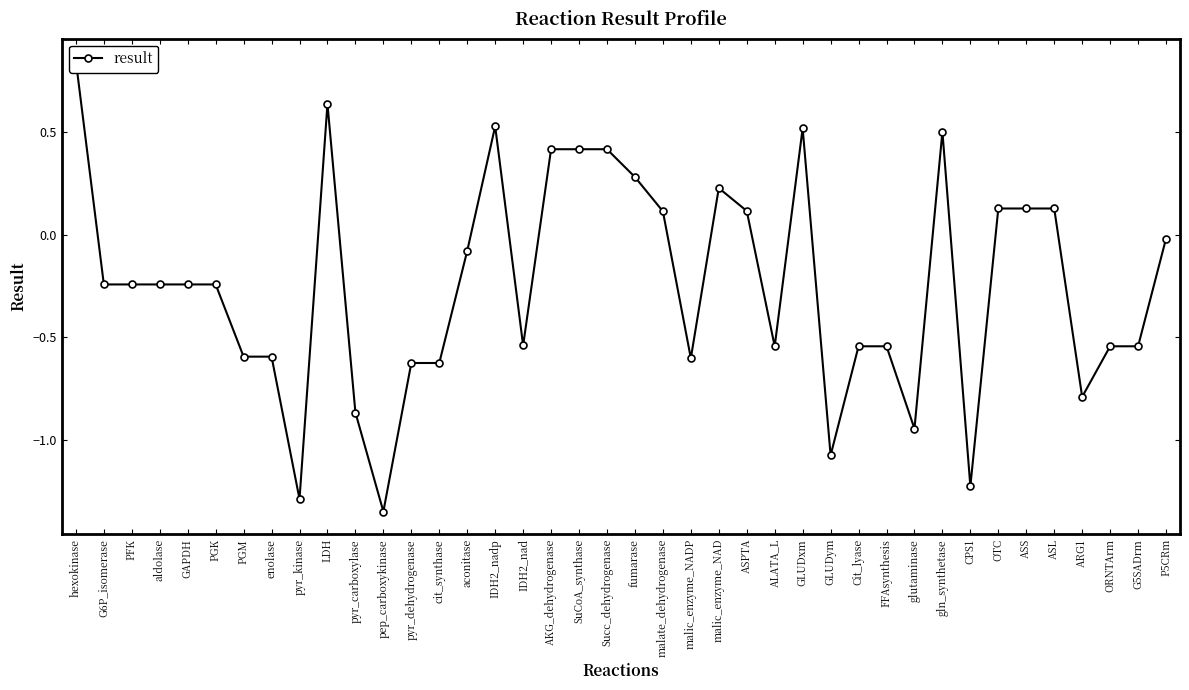

Where is the data nearest to the value 0?

P5CRm